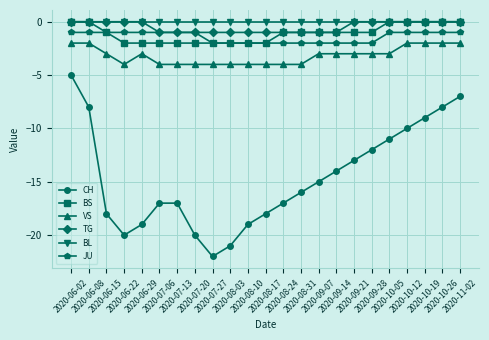

Is the value of CH at 2020-10-26 greater than the value of BL at 2020-07-06?

No